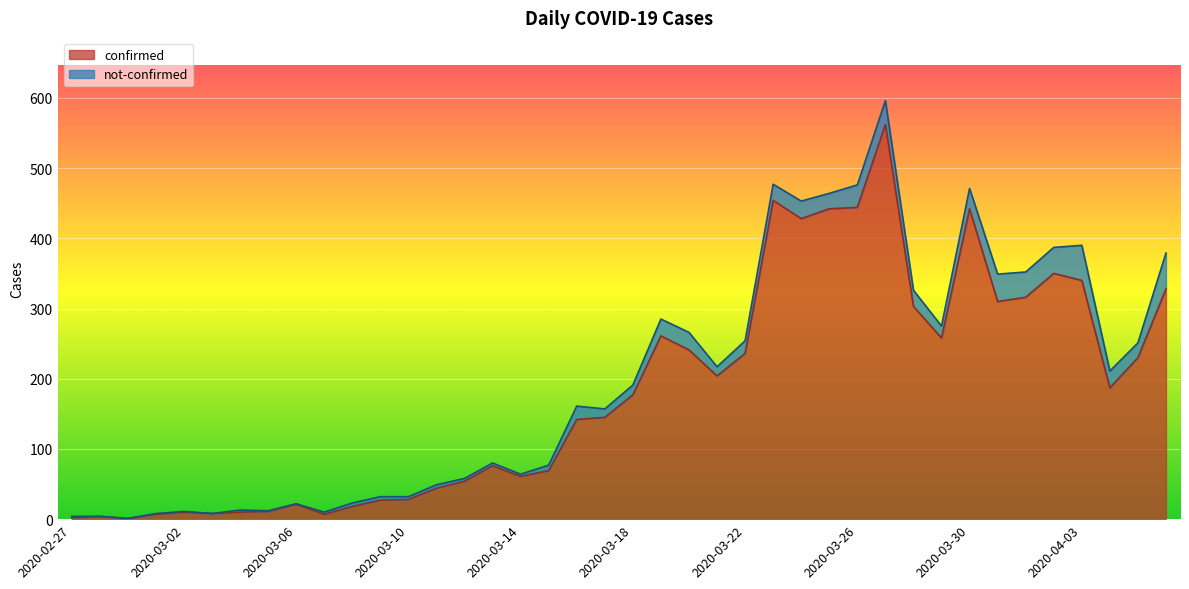

Which label corresponds to the smallest value in the chart?

2020-02-29